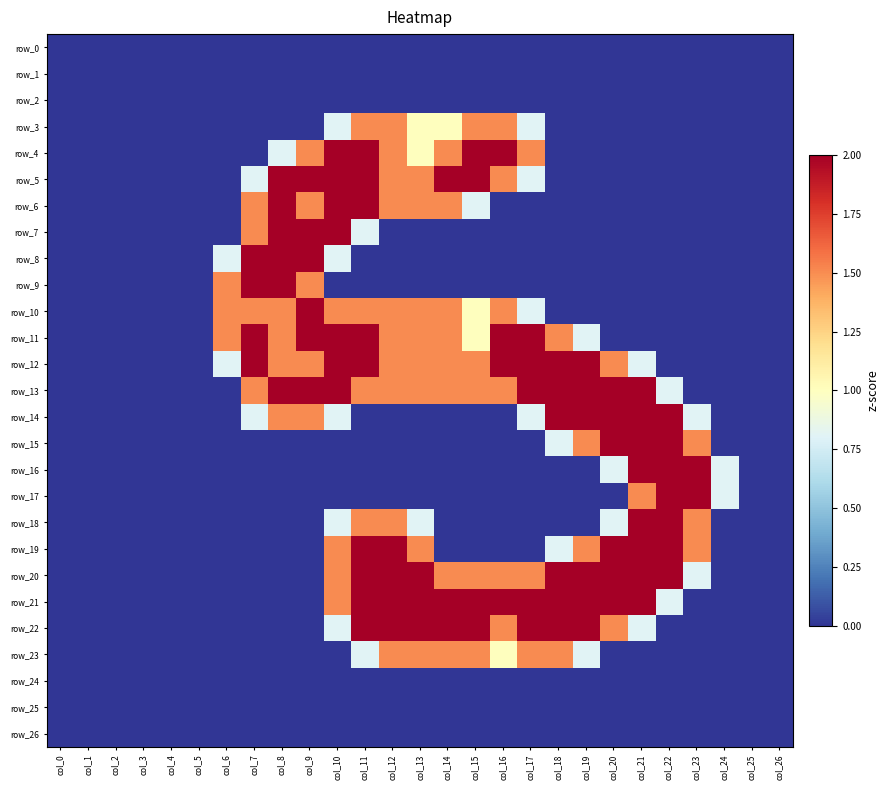

What is the difference between the maximum and minimum values in the row_21 series?

2.0